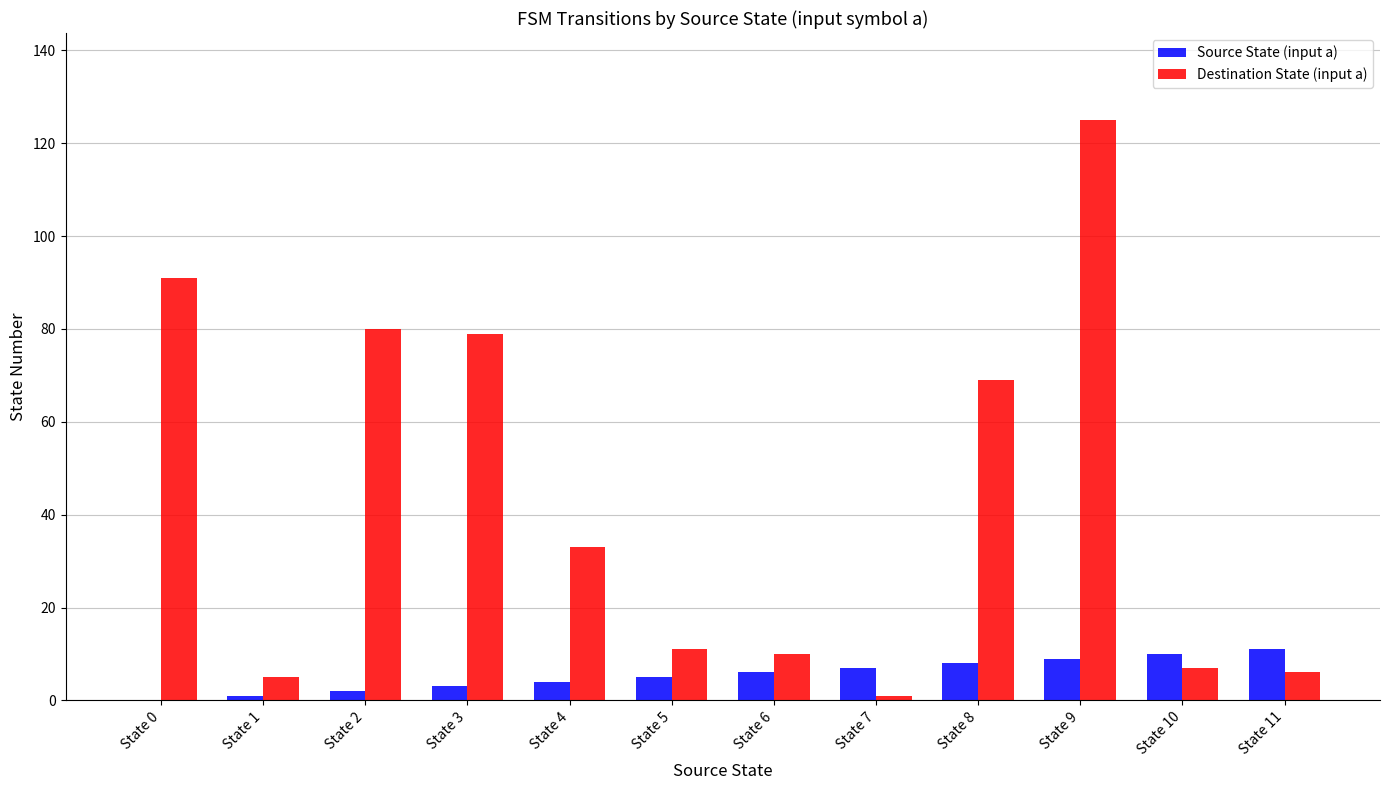

What is the maximum value for Destination State (input a)?

125